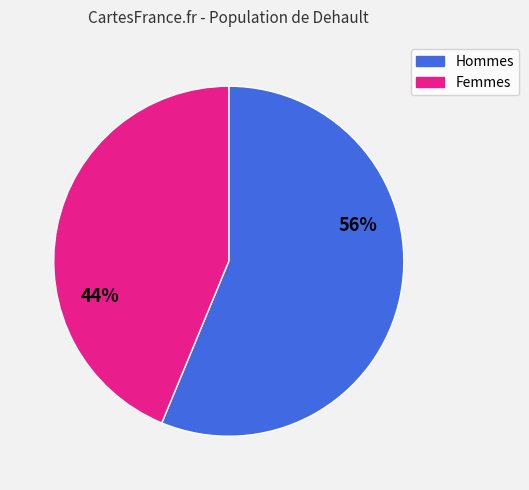

To the nearest percent, what is the combined percentage of Hommes and Femmes?

100%